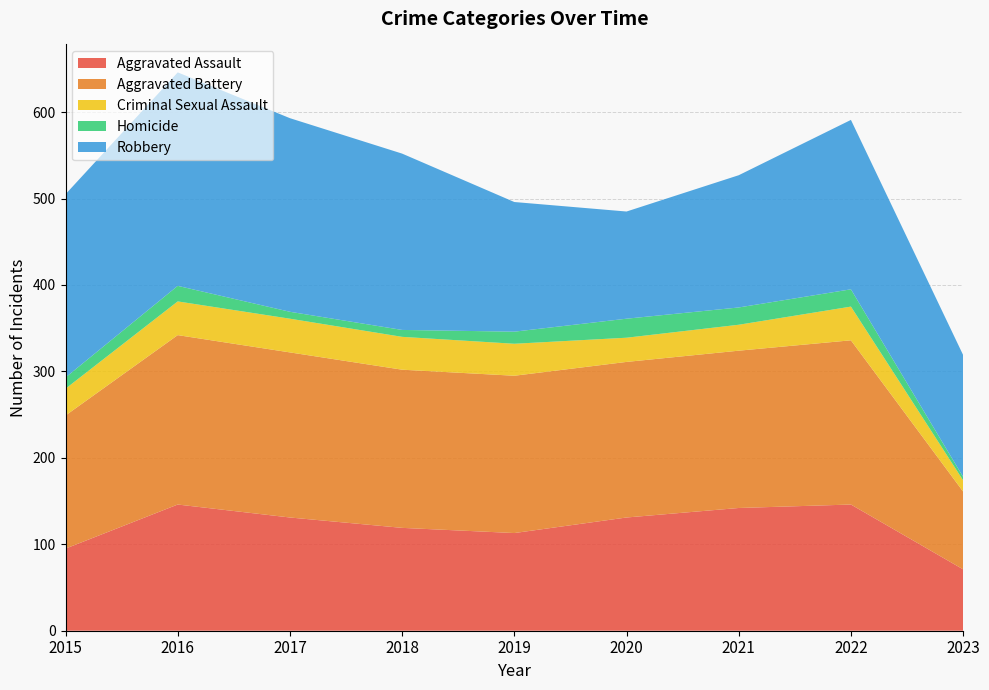

Reading left to right, list all the values displayed in this chart.

Aggravated Assault: 2015=95	2016=146	2017=131	2018=119	2019=113	2020=131	2021=142	2022=146	2023=71
Aggravated Battery: 2015=154	2016=196	2017=191	2018=183	2019=182	2020=180	2021=182	2022=190	2023=90
Criminal Sexual Assault: 2015=31	2016=39	2017=39	2018=38	2019=37	2020=28	2021=30	2022=39	2023=13
Homicide: 2015=13	2016=18	2017=8	2018=8	2019=14	2020=22	2021=20	2022=20	2023=4
Robbery: 2015=212	2016=247	2017=224	2018=204	2019=150	2020=124	2021=153	2022=196	2023=141